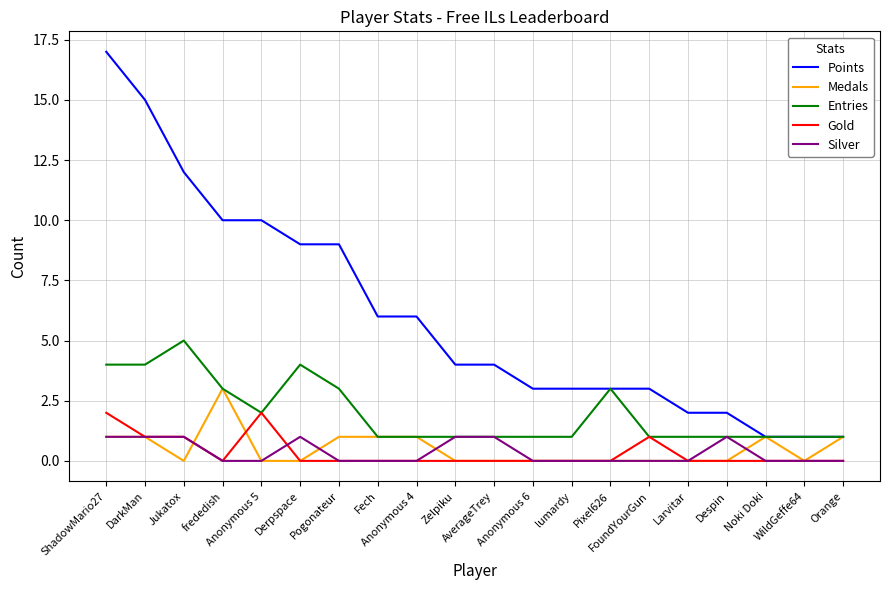

Is this an area chart (filled region under the line)?

No